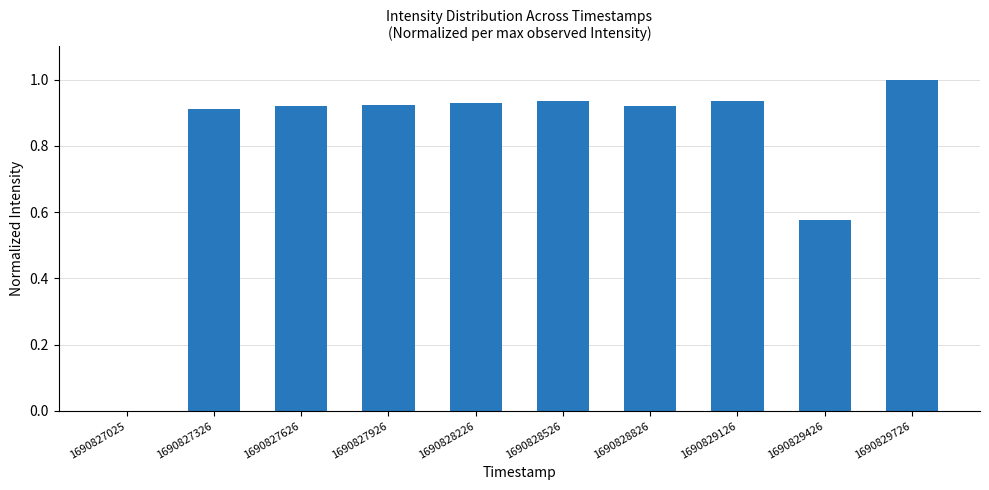

Between 1690828526 and 1690827326, which is larger?

1690828526